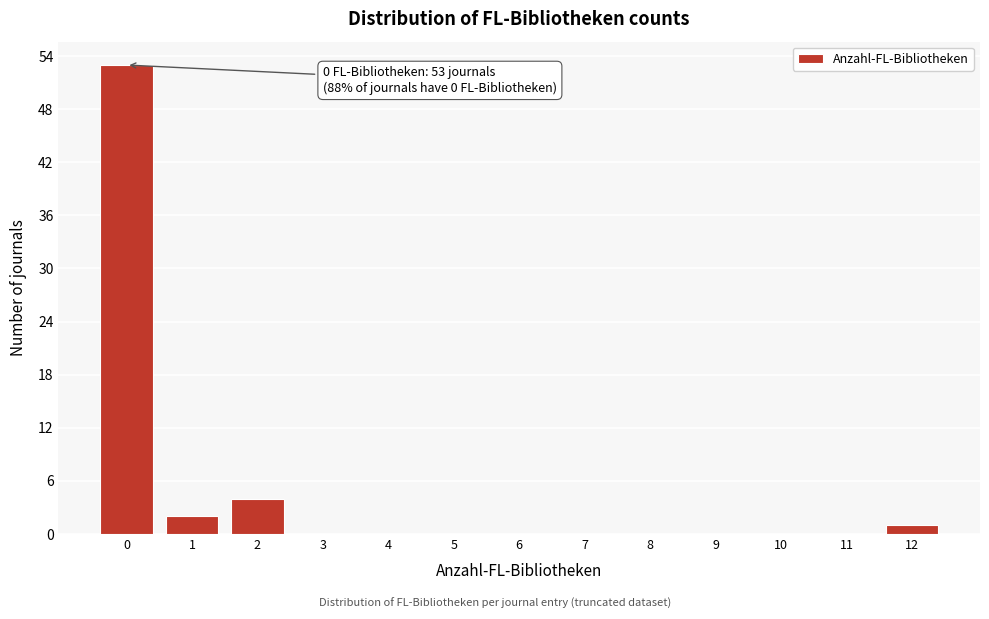

Reading left to right, extract all data points from this chart.

0=53	1=2	2=4	3=0	4=0	5=0	6=0	7=0	8=0	9=0	10=0	11=0	12=1